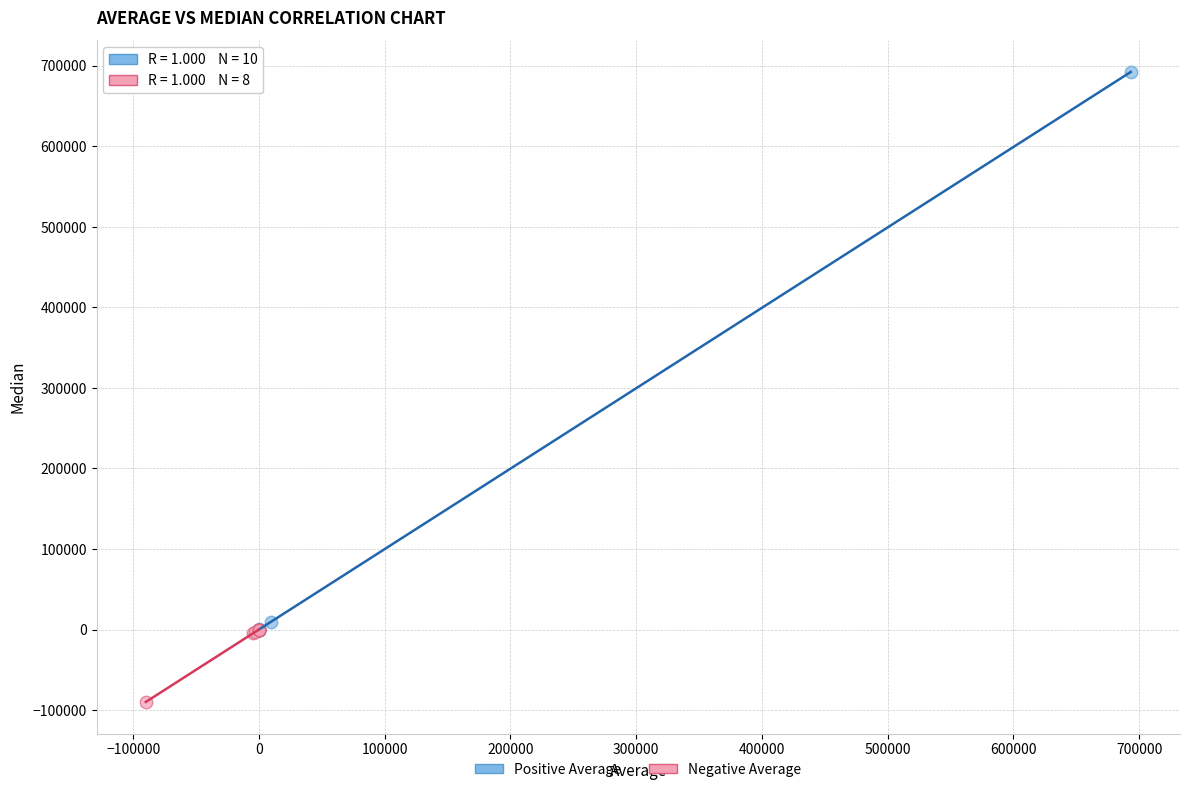

Which series has the widest spread of Y values?

Positive Average